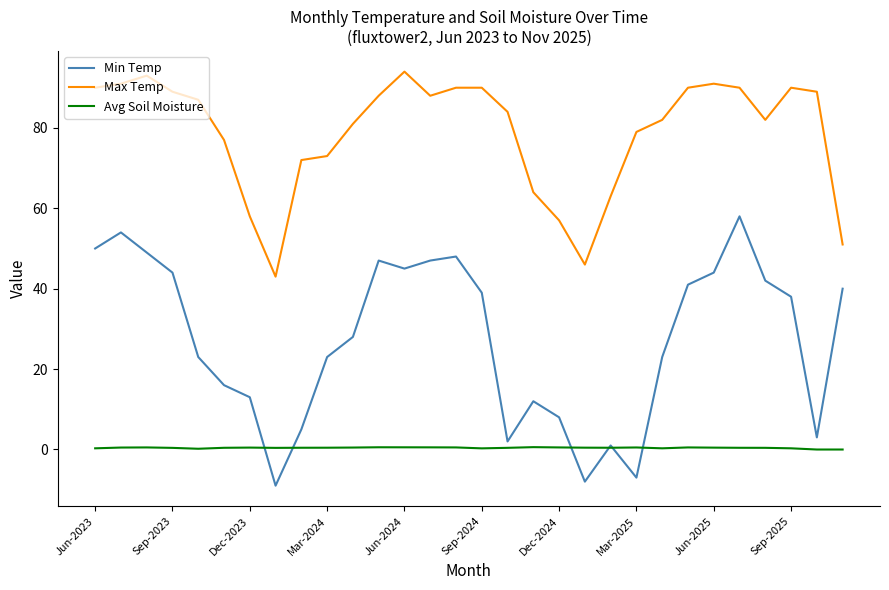

Rank the series by their maximum value, from lowest to highest.

Avg Soil Moisture, Min Temp, Max Temp